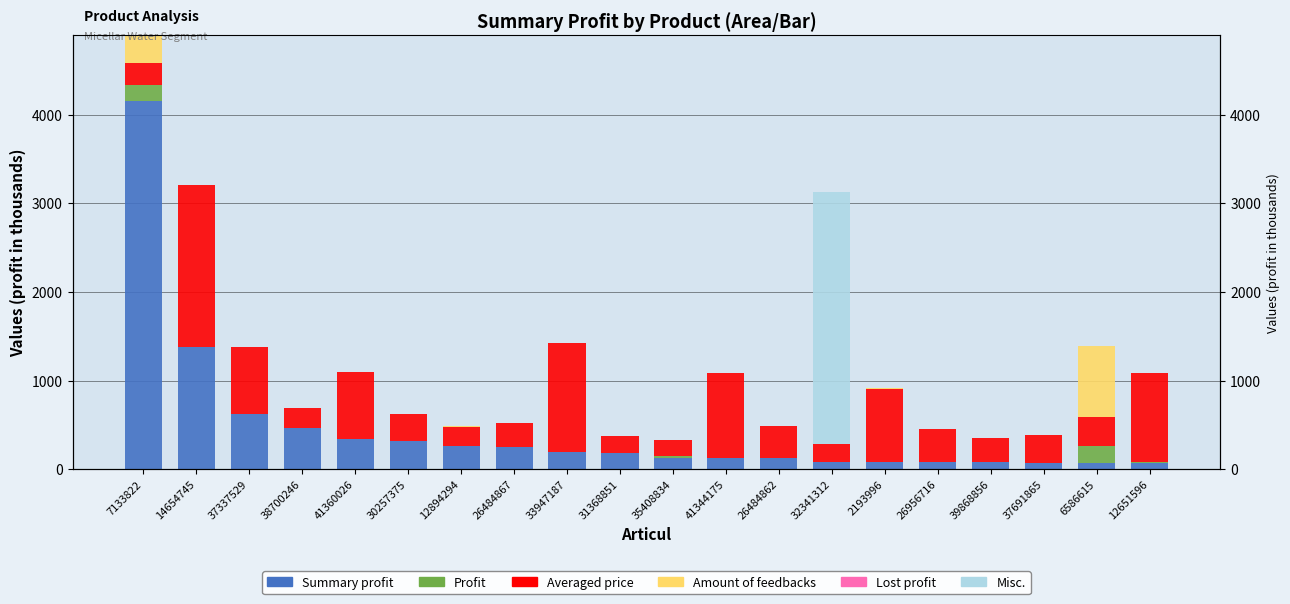

The value of Summary profit at 26484867 is 340.4. True or false?

False